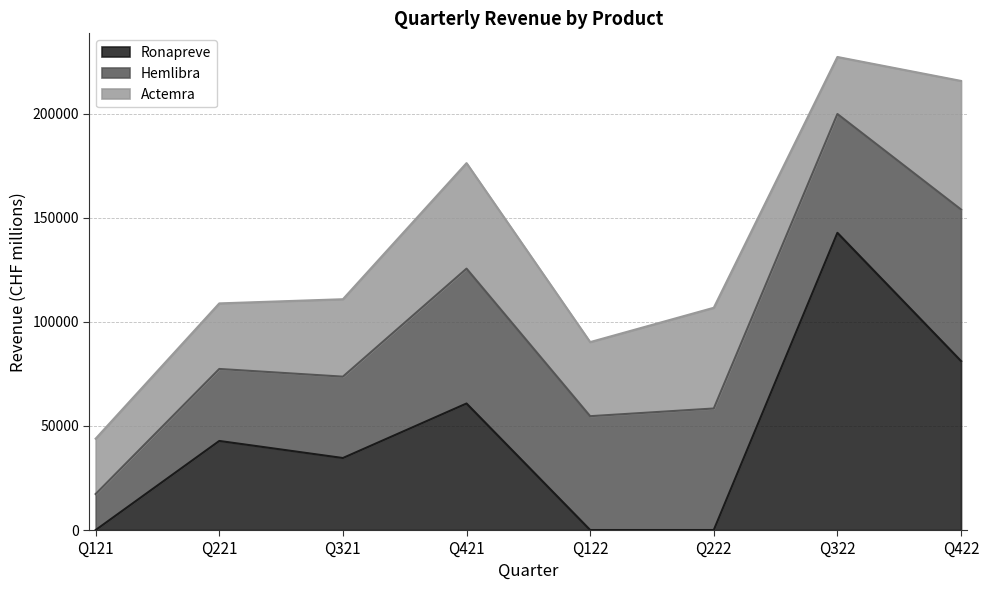

List the labels in order of Ronapreve value, largest first.

Q322, Q422, Q421, Q221, Q321, Q121, Q122, Q222